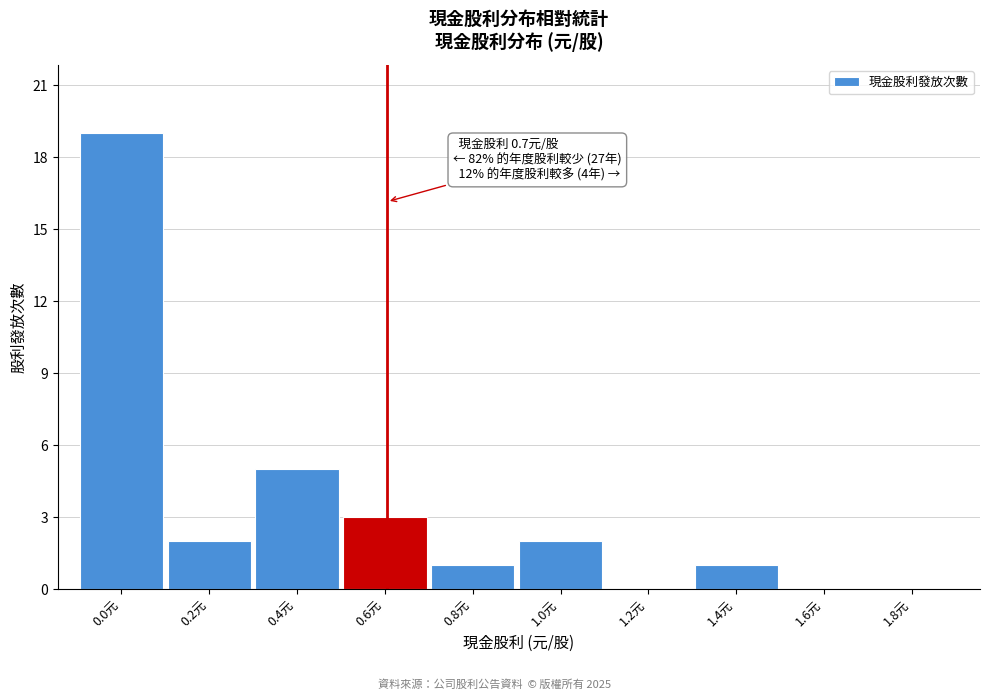

Reading left to right, extract all data points from this chart.

0.0元=19	0.2元=2	0.4元=5	0.6元=3	0.8元=1	1.0元=2	1.2元=0	1.4元=1	1.6元=0	1.8元=0